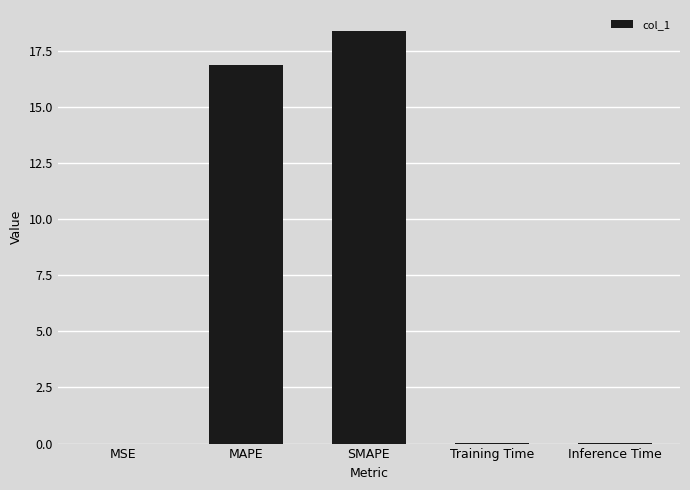

Which label corresponds to the largest value in the chart?

SMAPE